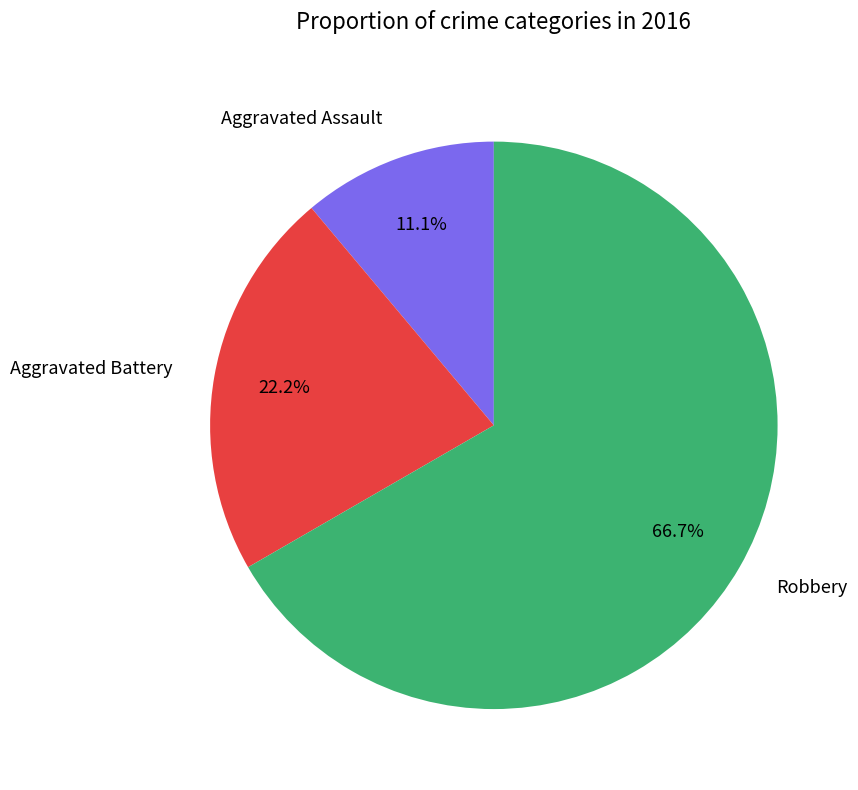

What is the smallest slice in the pie chart?

Aggravated Assault